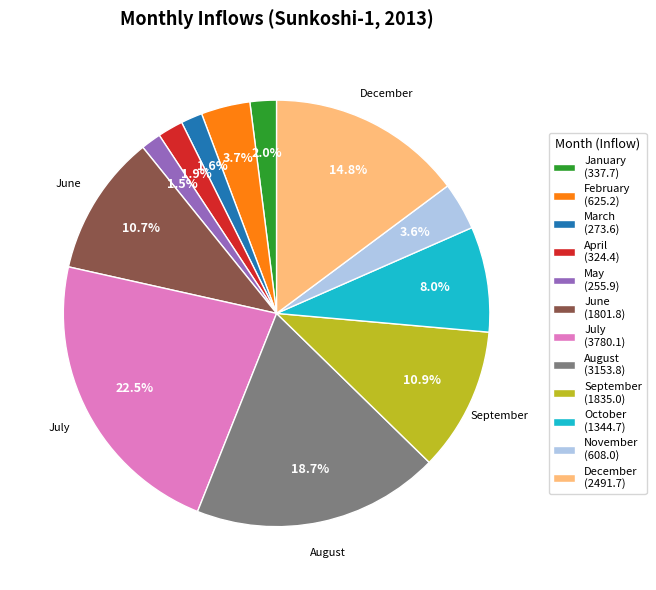

To the nearest percent, what portion does June represent?

11%